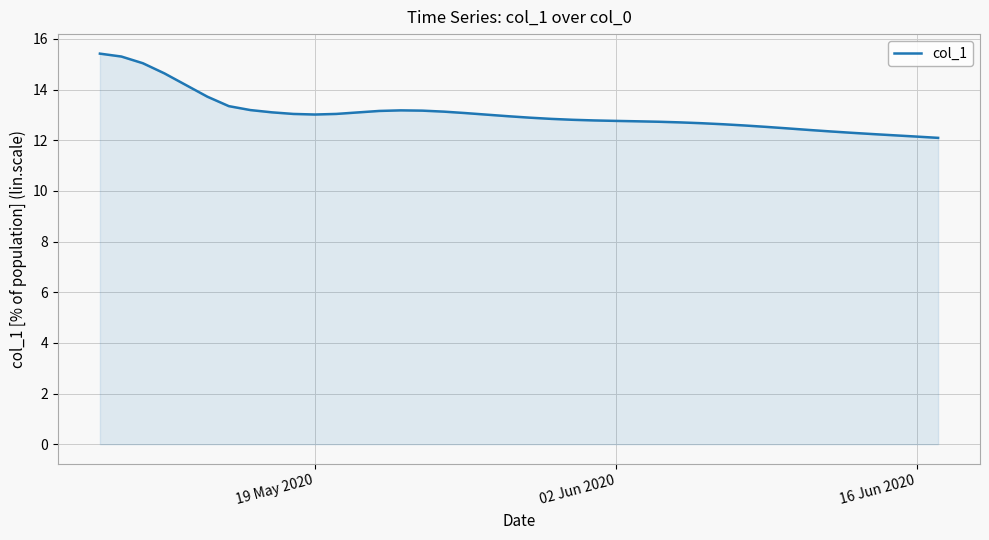

What is the smallest value displayed?

12.1